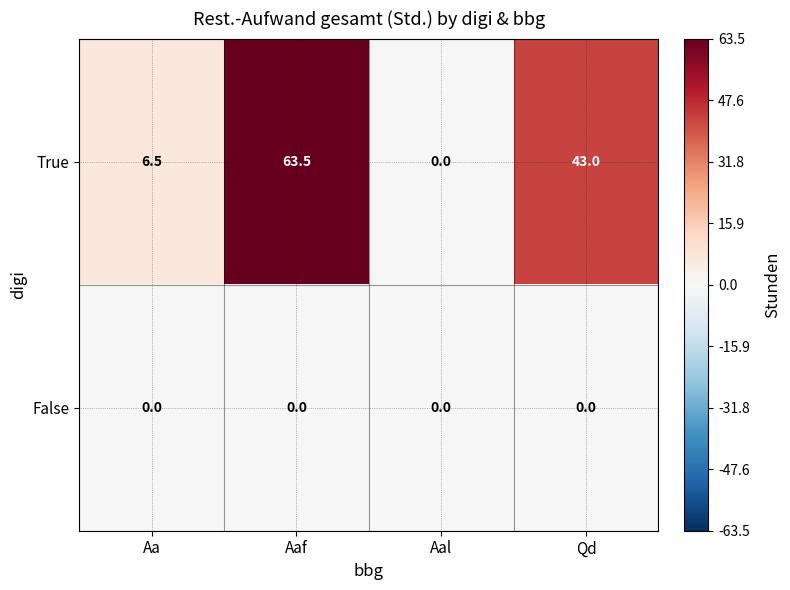

Reading left to right, list all the values displayed in this chart.

True: 6.5	63.5	0.0	43.0
False: 0.0	0.0	0.0	0.0